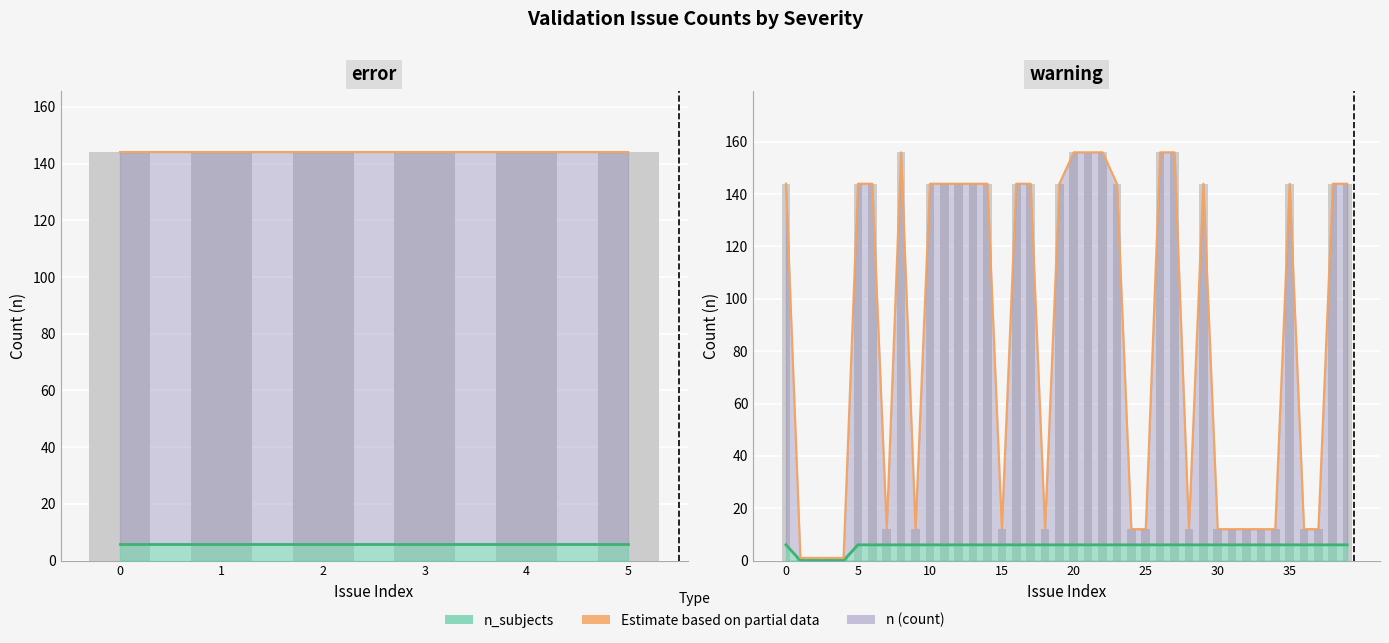

Rank the categories by value from highest to lowest.

8, 20, 21, 22, 26, 27, 0, 5, 6, 10, 11, 12, 13, 14, 16, 17, 19, 23, 29, 35, 38, 39, 7, 9, 15, 18, 24, 25, 28, 30, 31, 32, 33, 34, 36, 37, 1, 2, 3, 4